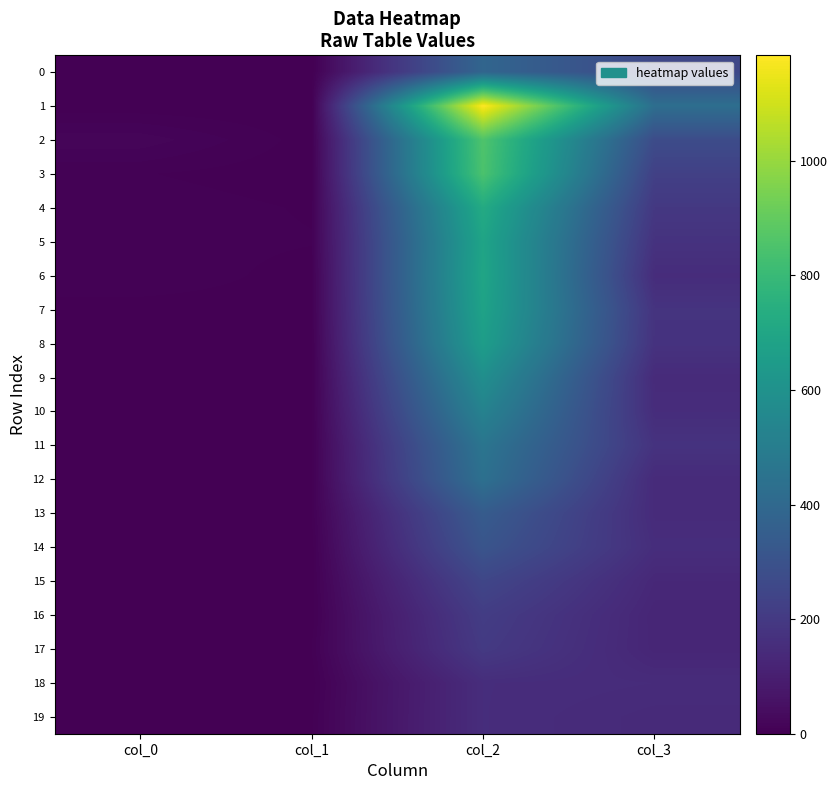

Reading left to right, list all the values displayed in this chart.

0: col_0=3	col_1=0	col_2=386	col_3=254
1: col_0=1	col_1=0	col_2=1184	col_3=428
2: col_0=17	col_1=2	col_2=857	col_3=273
3: col_0=5	col_1=1	col_2=849	col_3=226
4: col_0=8	col_1=4	col_2=723	col_3=194
5: col_0=7	col_1=5	col_2=691	col_3=172
6: col_0=9	col_1=2	col_2=696	col_3=151
7: col_0=2	col_1=2	col_2=684	col_3=177
8: col_0=3	col_1=1	col_2=659	col_3=173
9: col_0=0	col_1=1	col_2=586	col_3=145
10: col_0=0	col_1=2	col_2=526	col_3=152
11: col_0=2	col_1=2	col_2=460	col_3=174
12: col_0=1	col_1=3	col_2=437	col_3=145
13: col_0=1	col_1=3	col_2=342	col_3=146
14: col_0=1	col_1=1	col_2=310	col_3=155
15: col_0=0	col_1=1	col_2=249	col_3=134
16: col_0=0	col_1=1	col_2=212	col_3=126
17: col_0=0	col_1=4	col_2=200	col_3=127
18: col_0=1	col_1=1	col_2=153	col_3=148
19: col_0=0	col_1=3	col_2=153	col_3=141